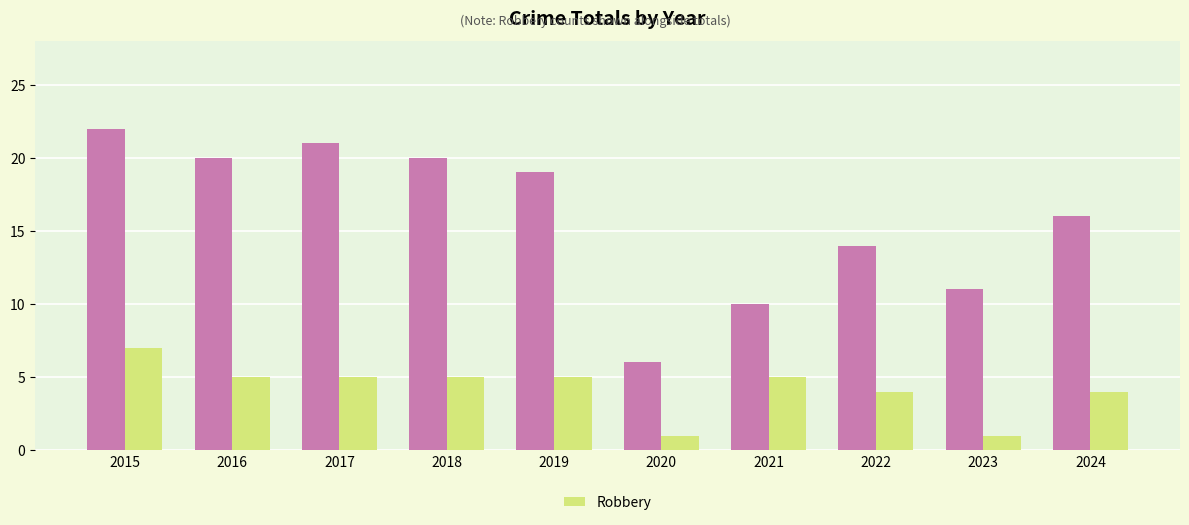

What is the total value across all series at 2017?

26